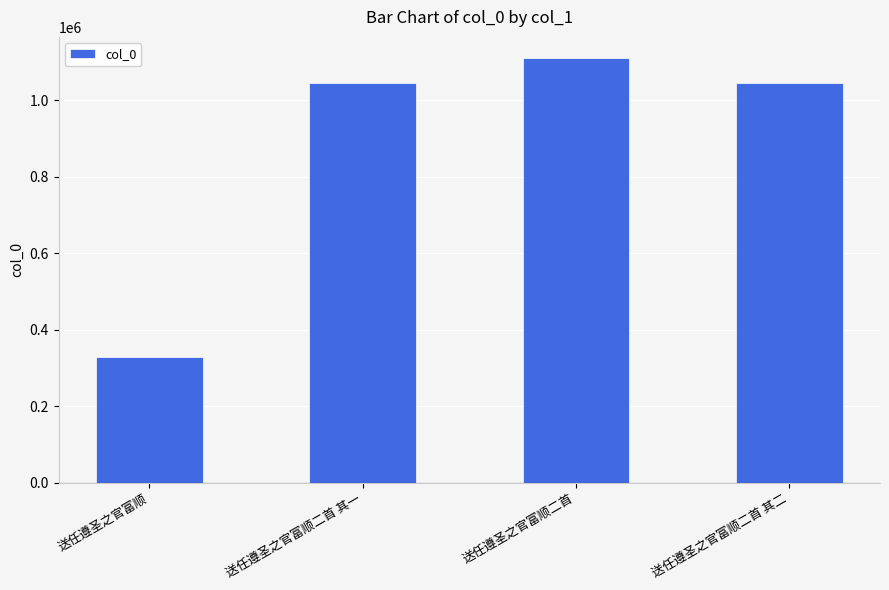

Read the value at 送任遵圣之官富顺二首.

1110158